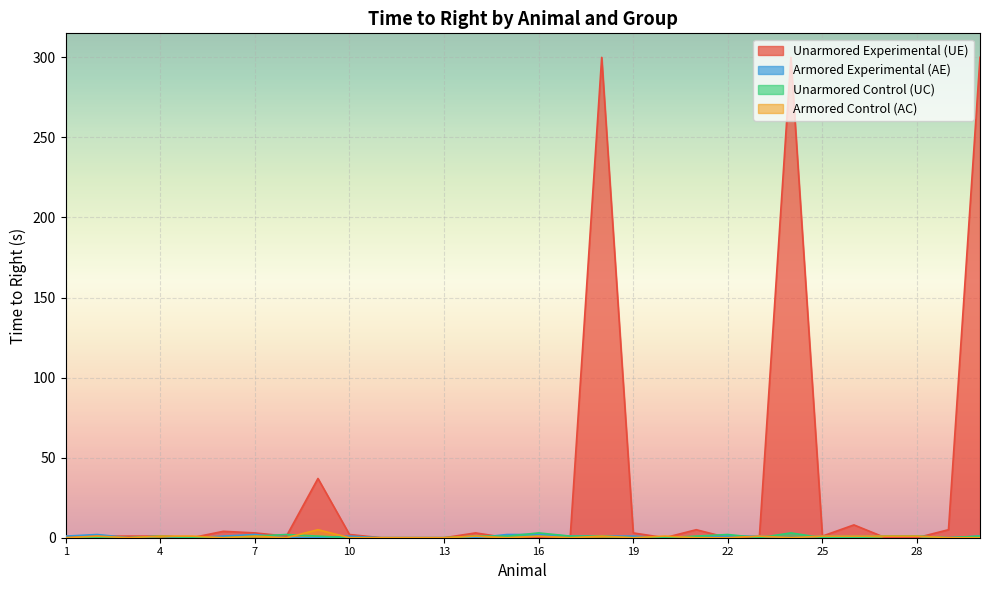

What are all the series names shown in the legend?

Unarmored Experimental (UE), Armored Experimental (AE), Unarmored Control (UC), Armored Control (AC)